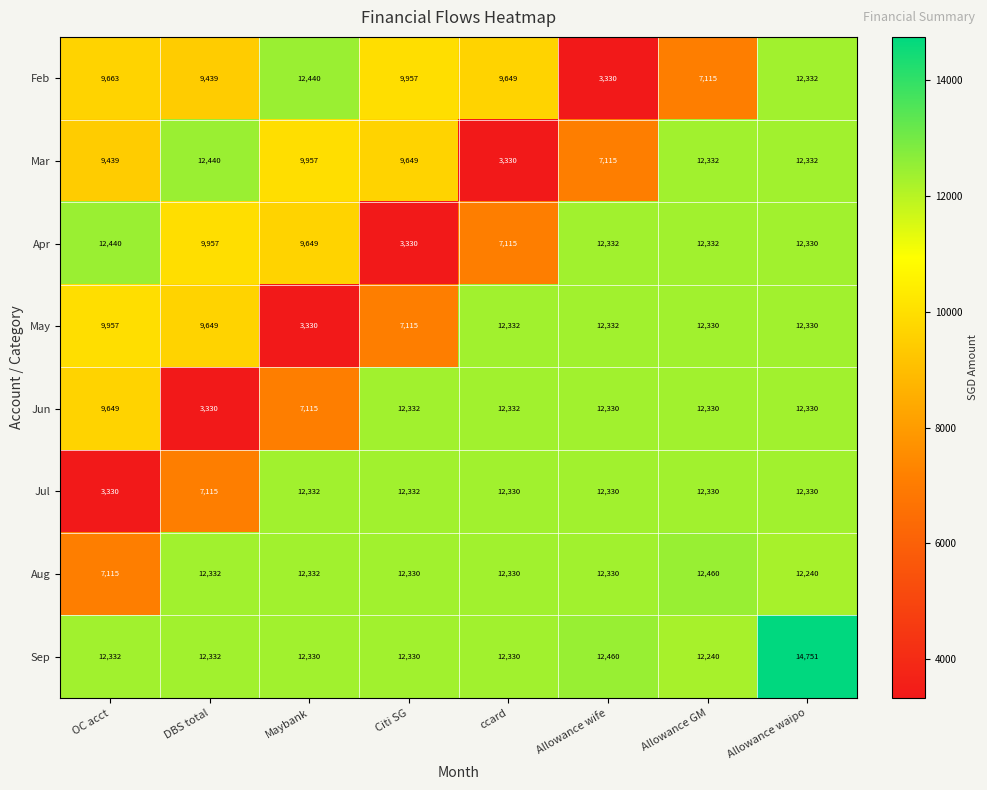

What is the total value across all series at Citi SG?

79375